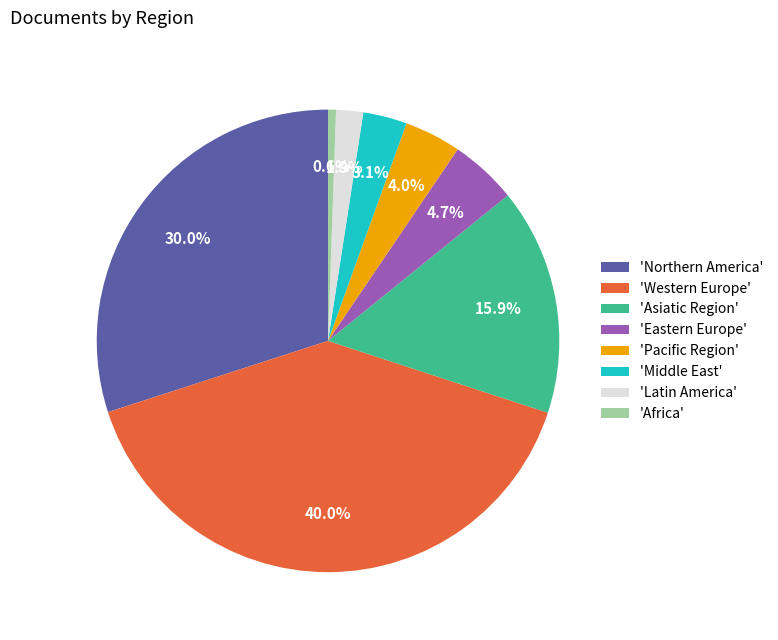

Combined, do 'Asiatic Region' and 'Middle East' account for over 50%?

No